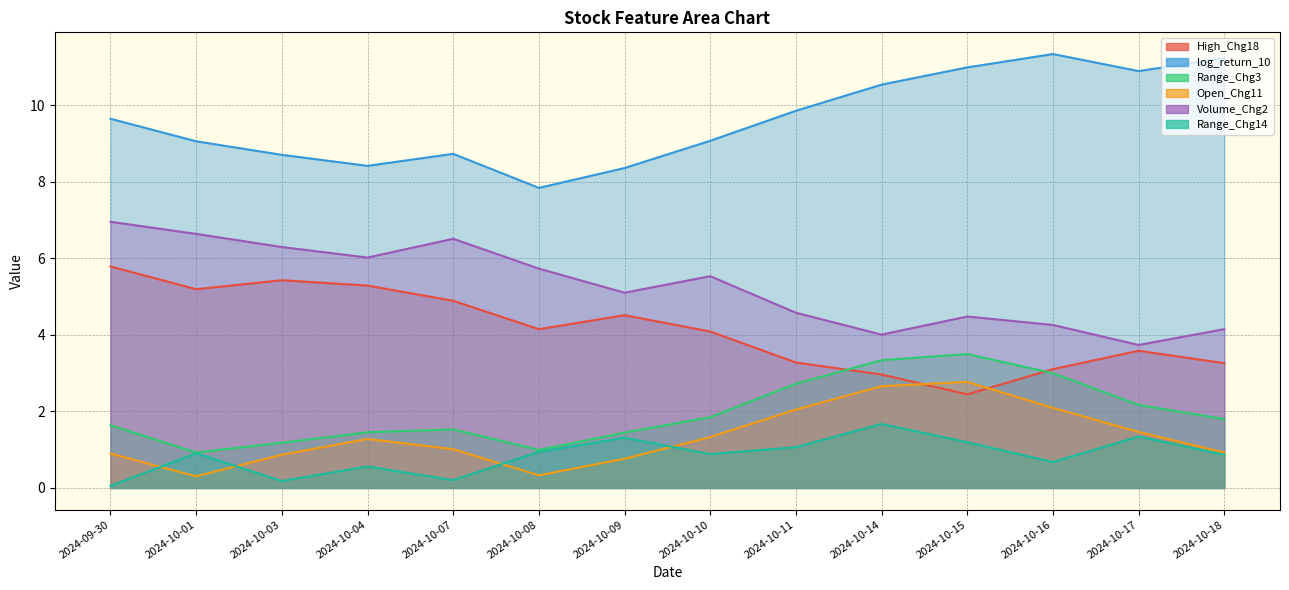

Read the Range_Chg3 value at 2024-10-11.

2.7